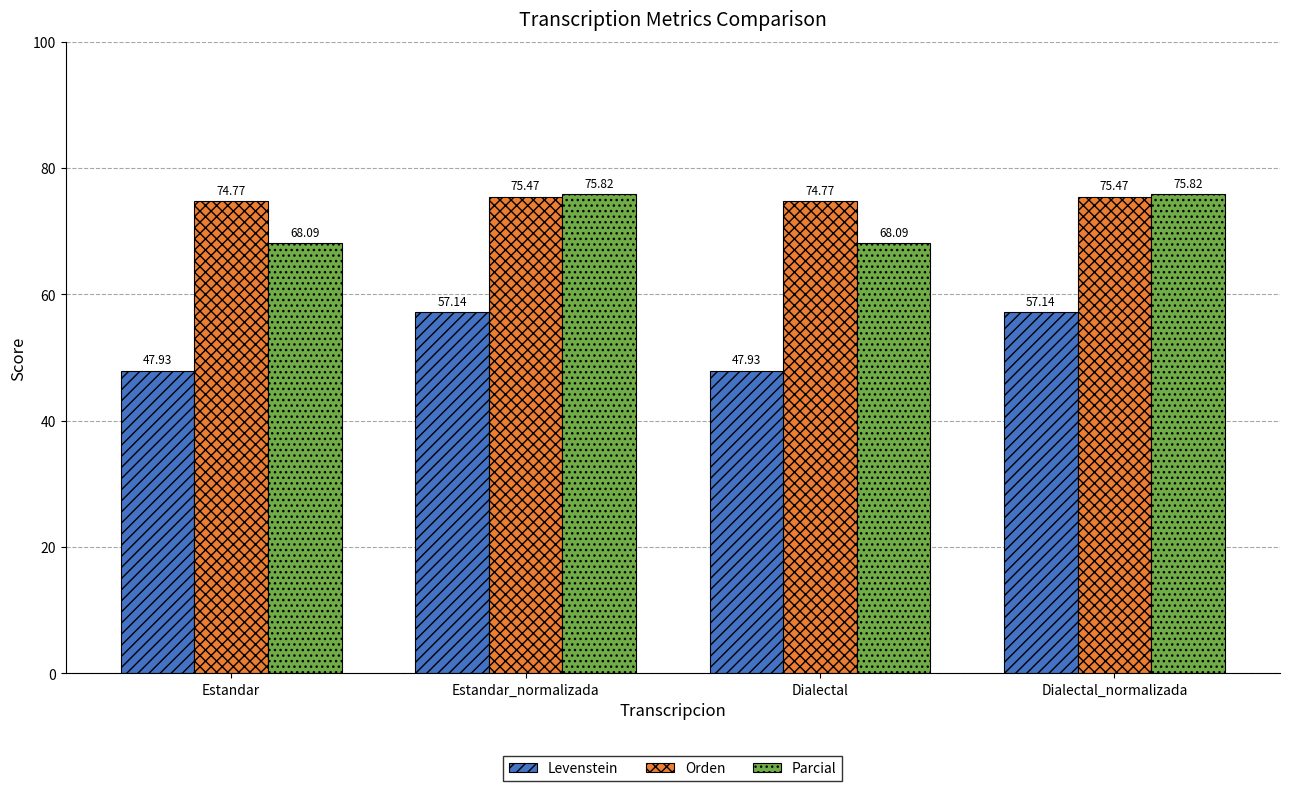

Reading left to right, list all the values displayed in this chart.

Levenstein: Estandar=47.9	Estandar_normalizada=57.1	Dialectal=47.9	Dialectal_normalizada=57.1
Orden: Estandar=74.8	Estandar_normalizada=75.5	Dialectal=74.8	Dialectal_normalizada=75.5
Parcial: Estandar=68.1	Estandar_normalizada=75.8	Dialectal=68.1	Dialectal_normalizada=75.8